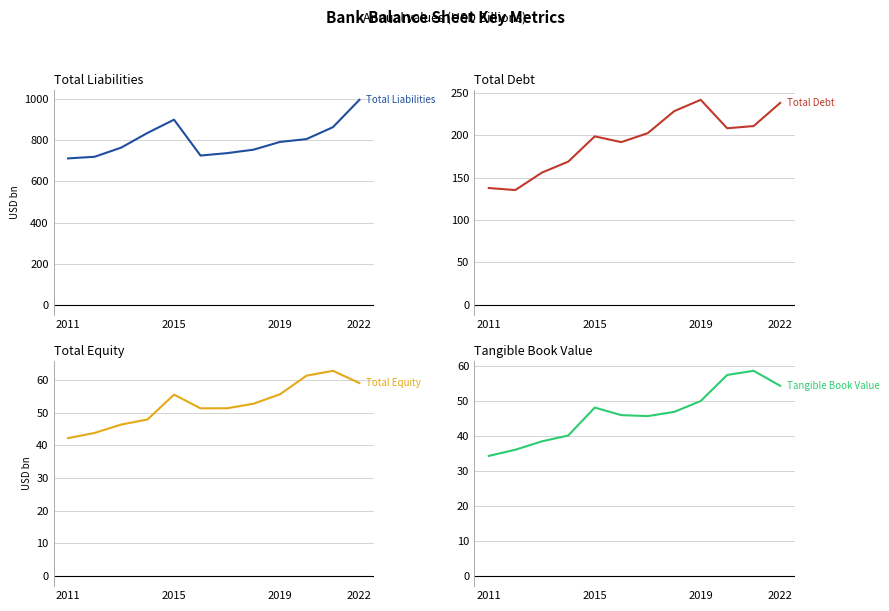

What is the difference between the maximum and minimum values in the Total Equity series?

20.6